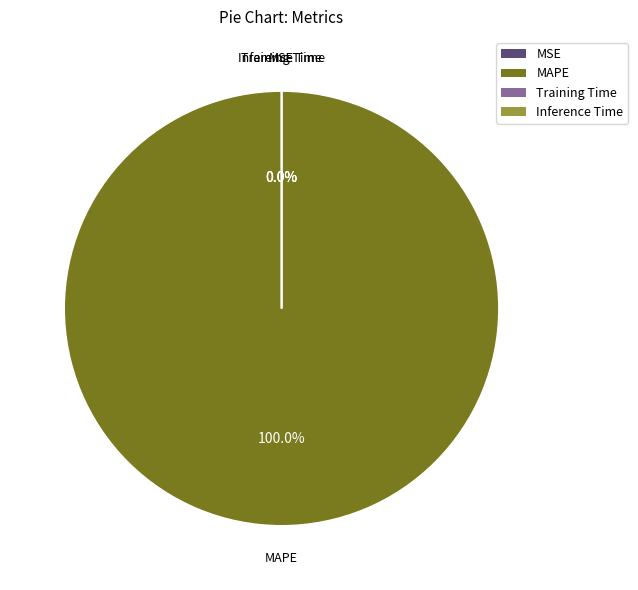

What is the largest slice in the pie chart?

MAPE